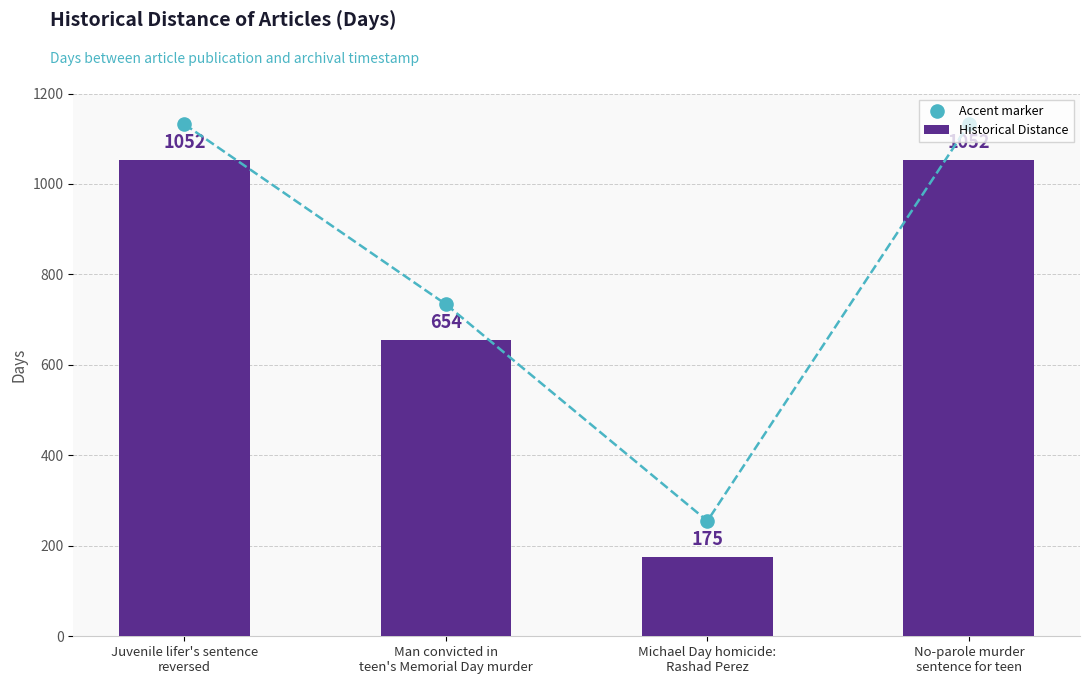

Which series reaches the maximum Y coordinate?

Accent marker